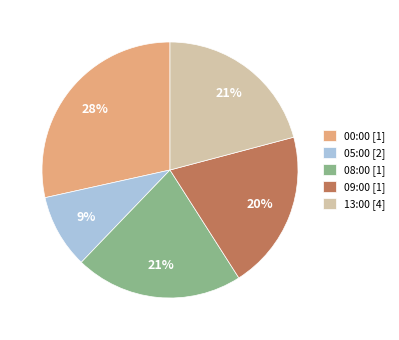

Count the number of slices in the pie.

5